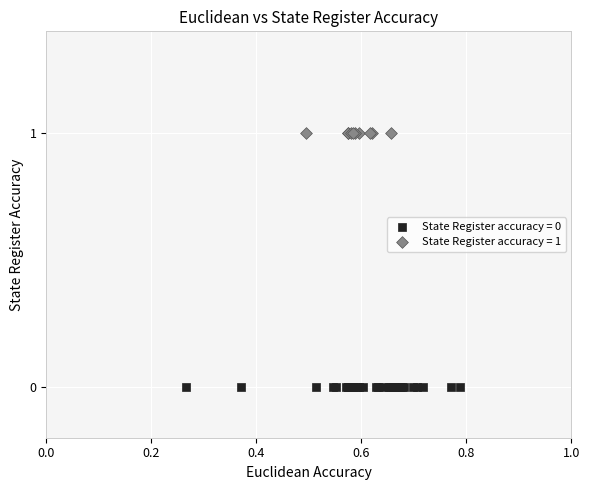

Which series reaches the minimum Y coordinate?

State Register accuracy = 0